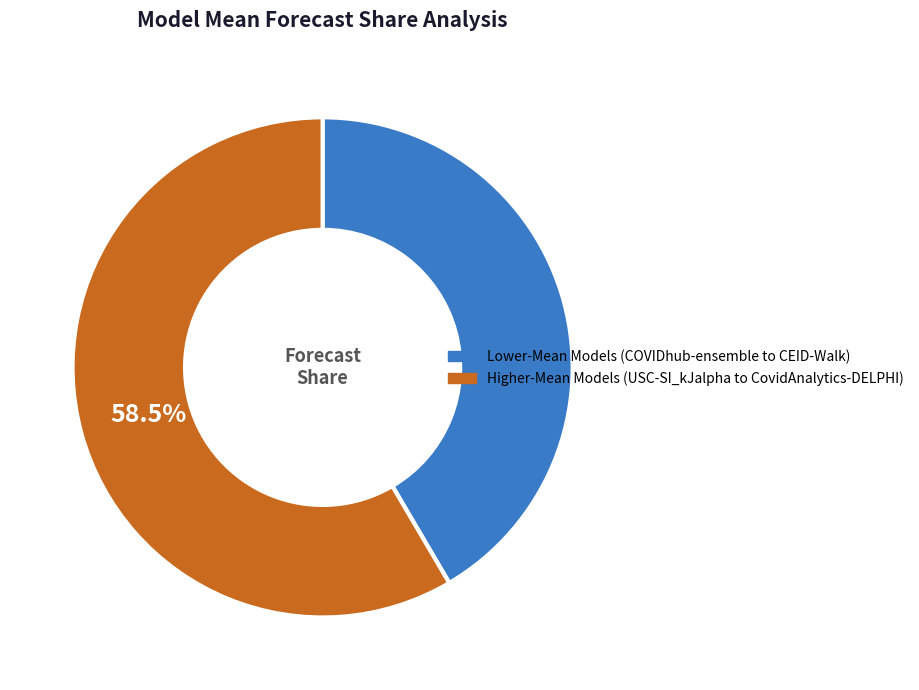

Is there any slice that represents more than half of the pie?

Yes